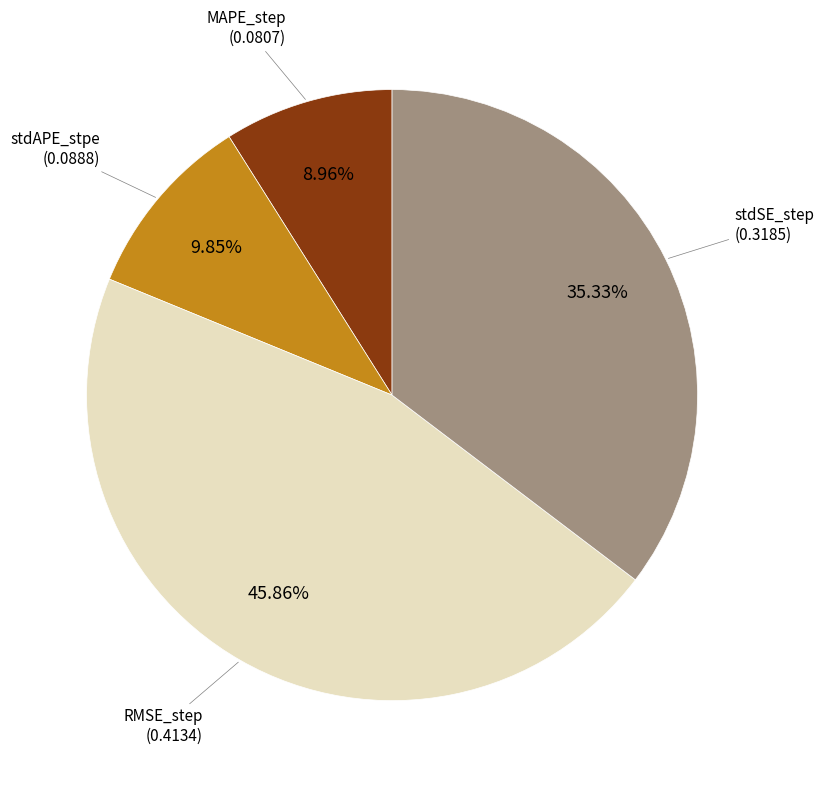

How many segments does this pie chart have?

4